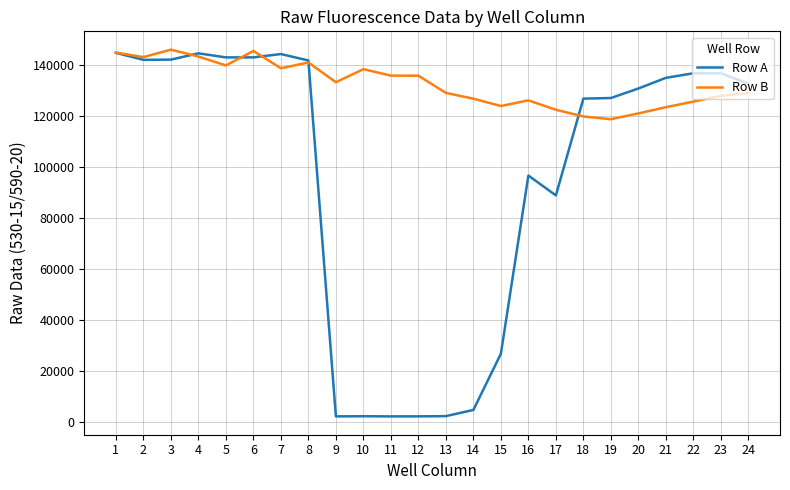

True or false: Row B has a value of 127890 at 23.

True